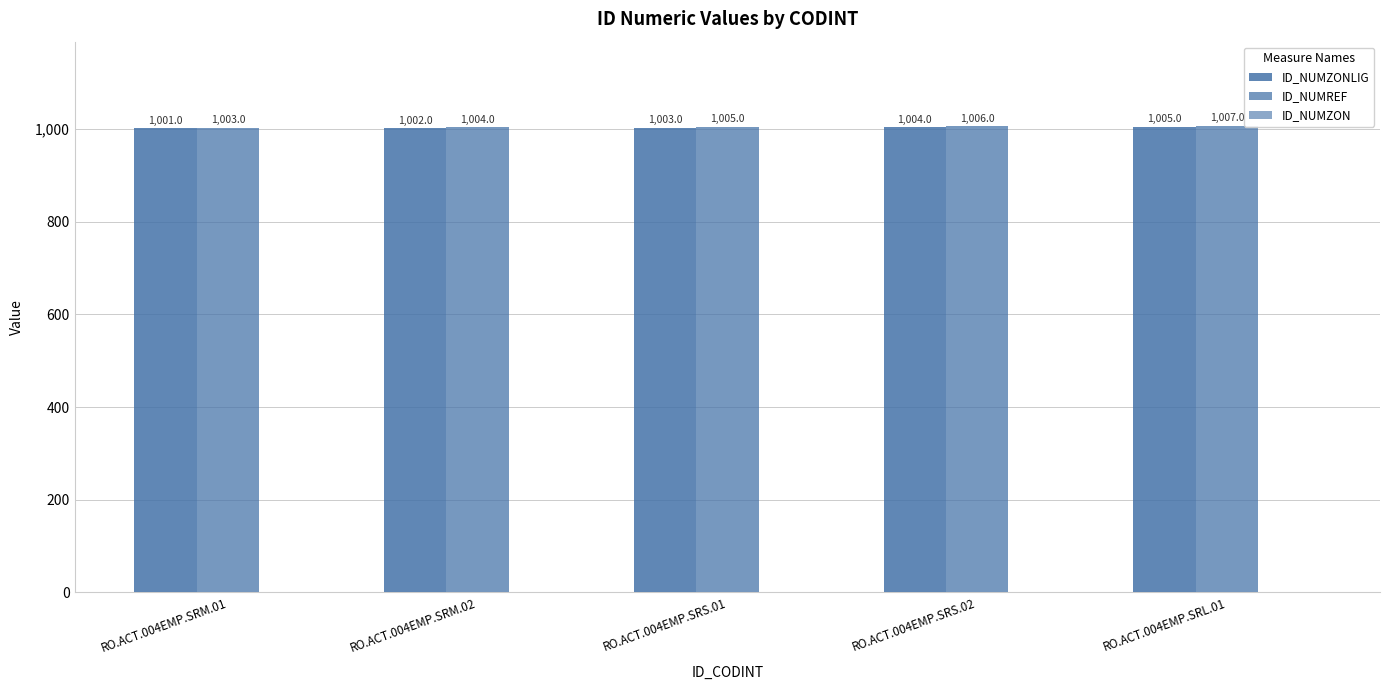

What is the sum of all ID_NUMREF values?

5025